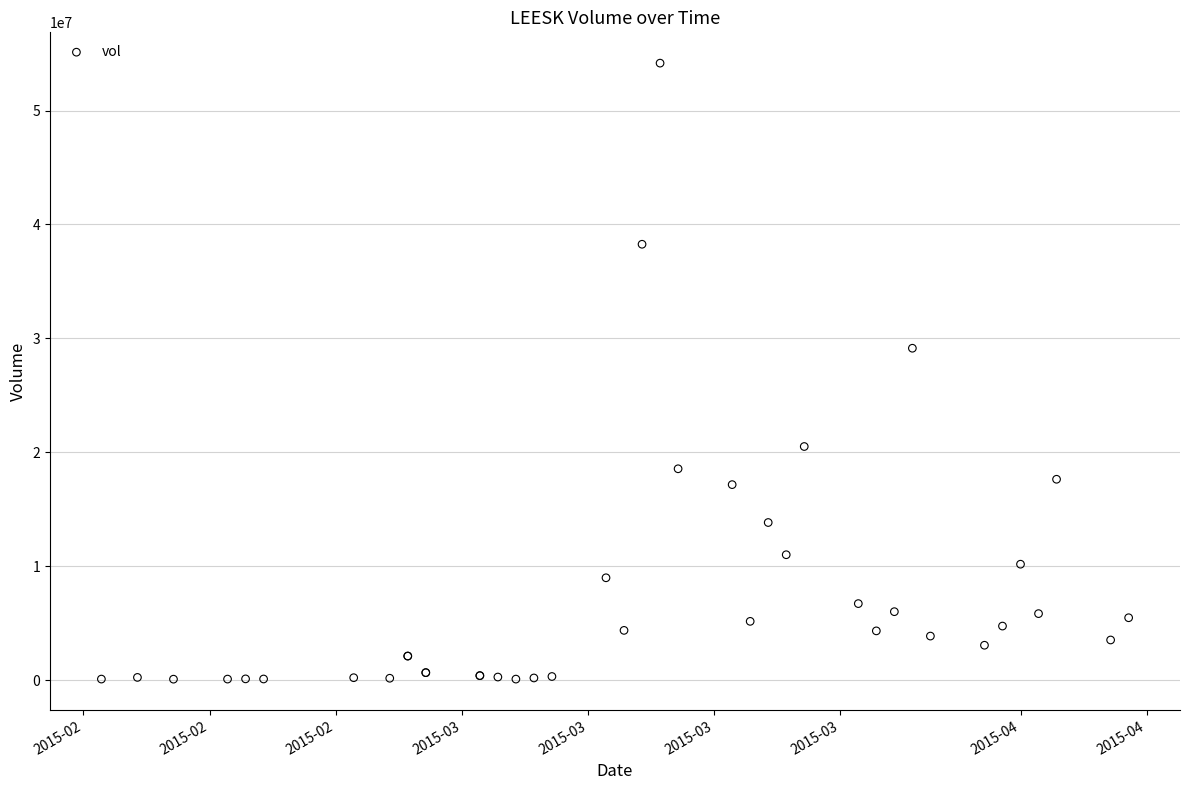

What Y value in the scatter plot is closest to 27125400?

29136800